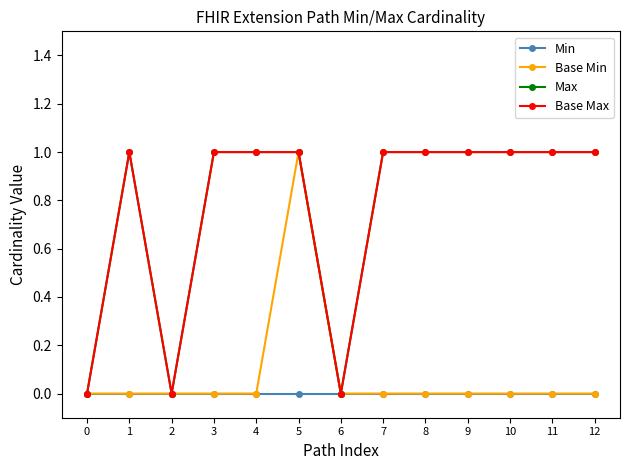

At how many categories does at least one series exceed 0?

10